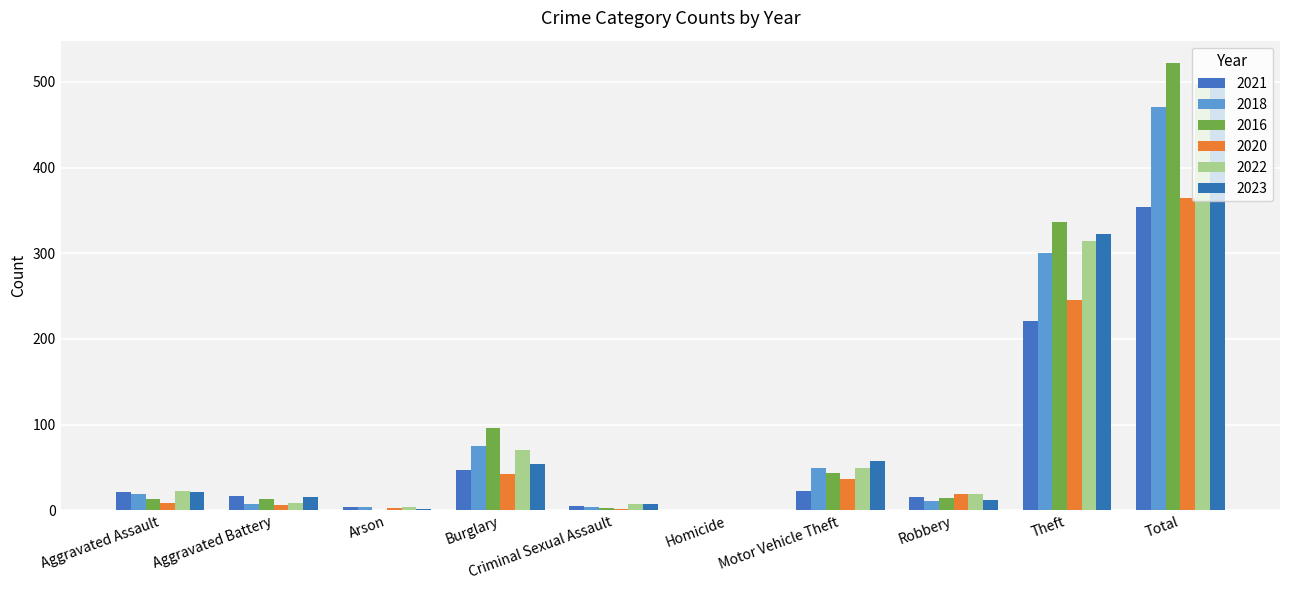

What position from the right is Arson?

8